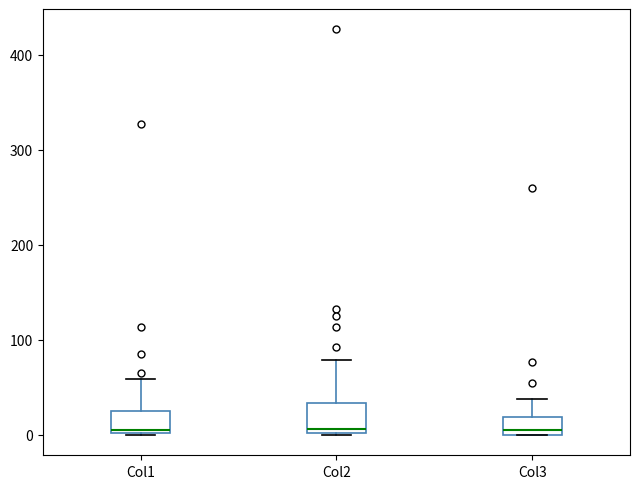

Where does the median line of the box for Col2 sit on the y-axis? The values are not printed on the chart, so give them approximately, as read against the axis.

10